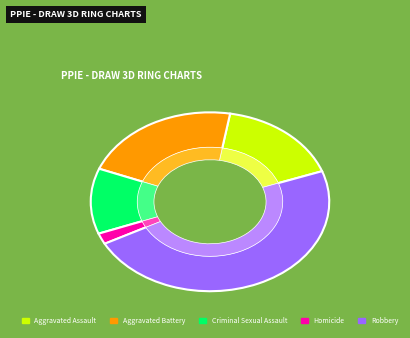

To the nearest percent, what is the difference between the Robbery and Aggravated Battery slice percentages?

26%